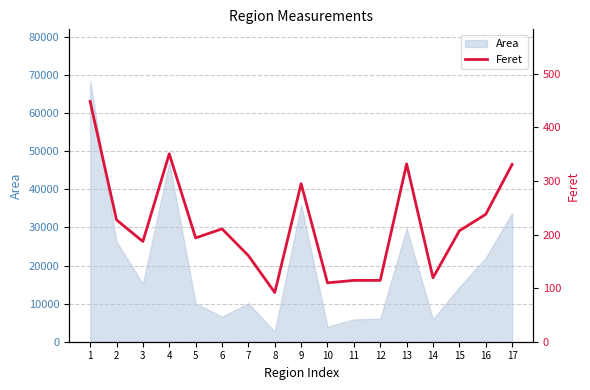

What is the maximum value for Area?

68348.0